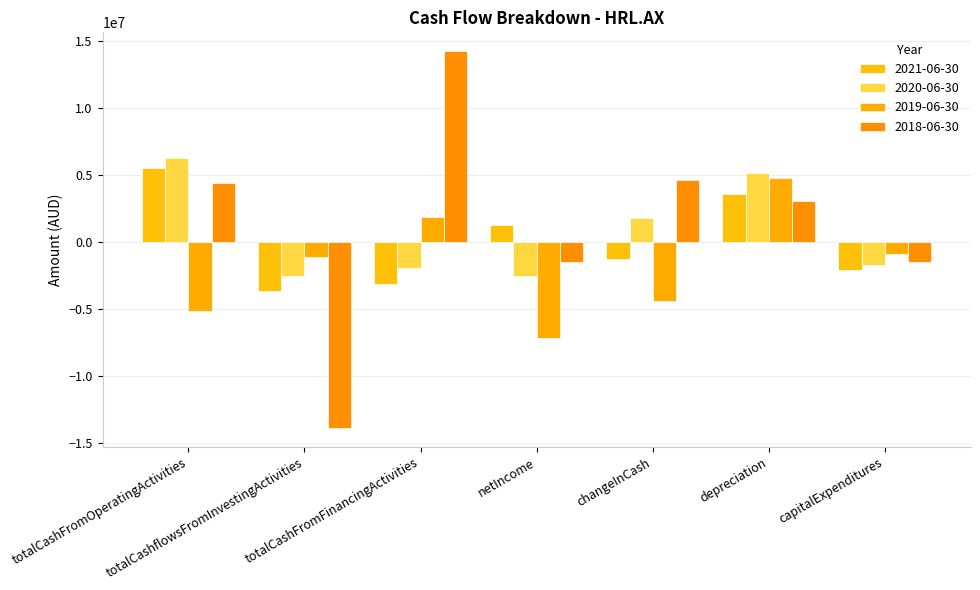

What is the label of the 1st bar from the left?

totalCashFromOperatingActivities